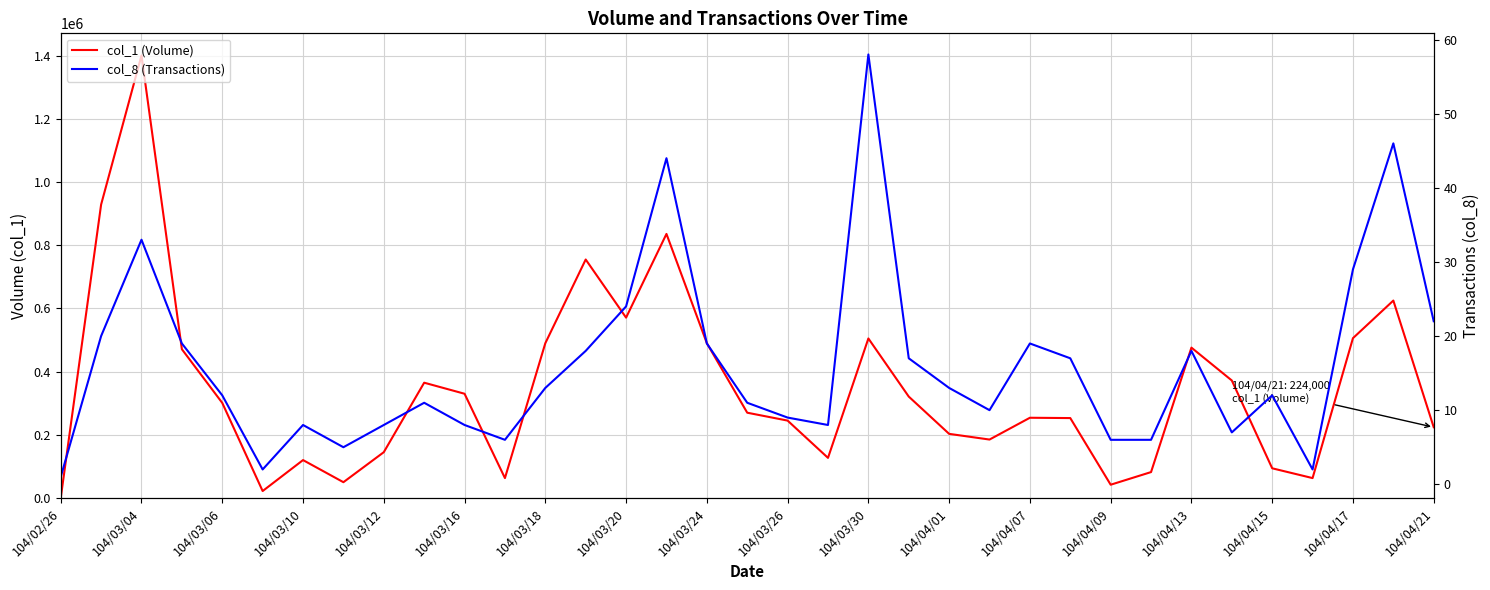

The value of col_8 (Transactions) at 29 is 7. True or false?

True